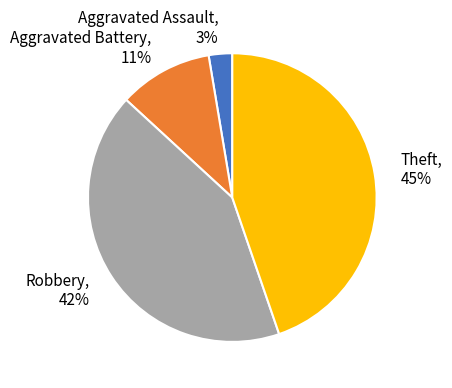

Is the sum of Aggravated Battery and Aggravated Assault greater than half?

No